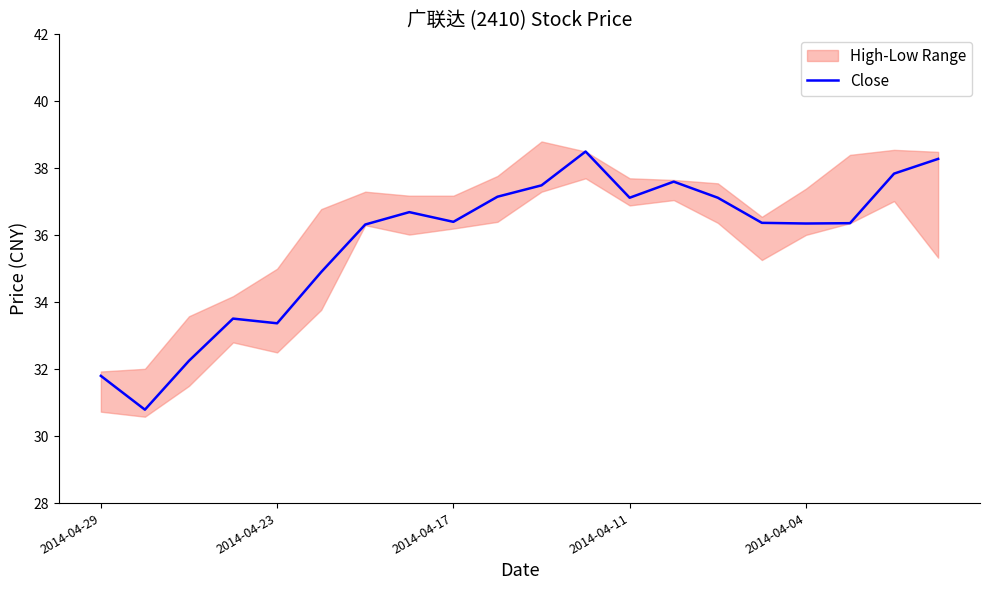

Is this an area chart (filled region under the line)?

No